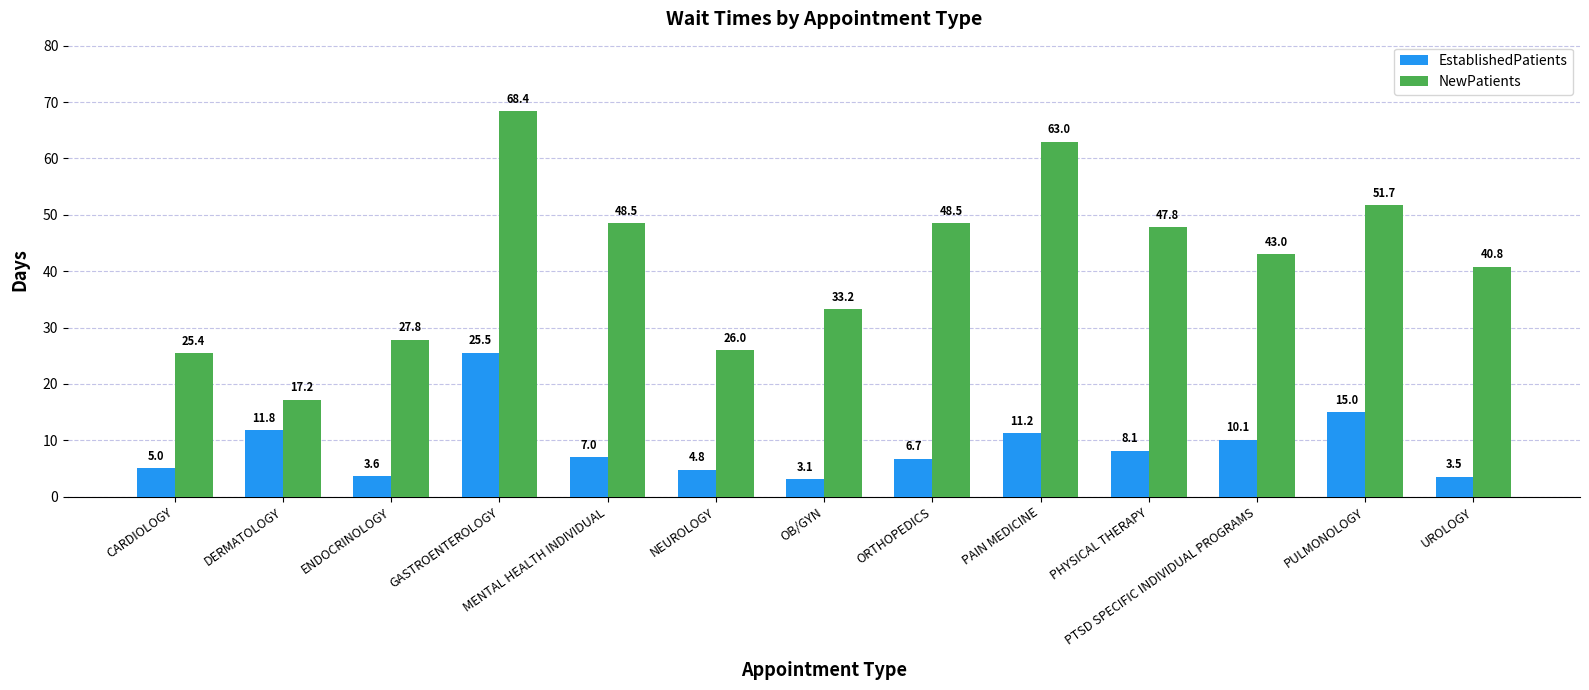

Reading left to right, list all the values displayed in this chart.

EstablishedPatients: CARDIOLOGY=5.0	DERMATOLOGY=11.8	ENDOCRINOLOGY=3.6	GASTROENTEROLOGY=25.5	MENTAL HEALTH INDIVIDUAL=7.0	NEUROLOGY=4.8	OB/GYN=3.1	ORTHOPEDICS=6.7	PAIN MEDICINE=11.2	PHYSICAL THERAPY=8.1	PTSD SPECIFIC INDIVIDUAL PROGRAMS=10.1	PULMONOLOGY=15.0	UROLOGY=3.5
NewPatients: CARDIOLOGY=25.4	DERMATOLOGY=17.2	ENDOCRINOLOGY=27.8	GASTROENTEROLOGY=68.4	MENTAL HEALTH INDIVIDUAL=48.5	NEUROLOGY=26.0	OB/GYN=33.2	ORTHOPEDICS=48.5	PAIN MEDICINE=63.0	PHYSICAL THERAPY=47.8	PTSD SPECIFIC INDIVIDUAL PROGRAMS=43.0	PULMONOLOGY=51.7	UROLOGY=40.8